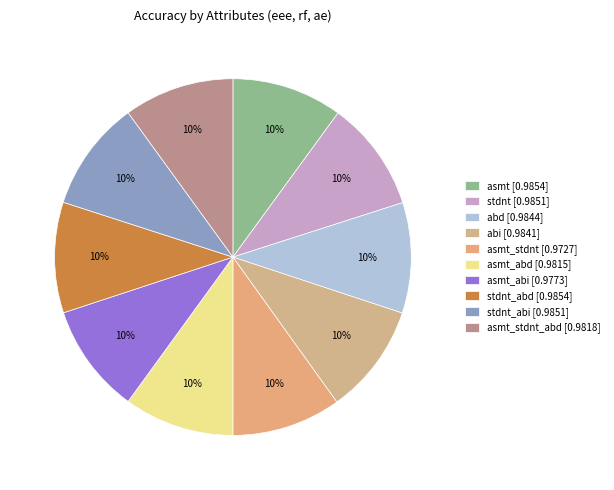

What is the largest slice in the pie chart?

asmt